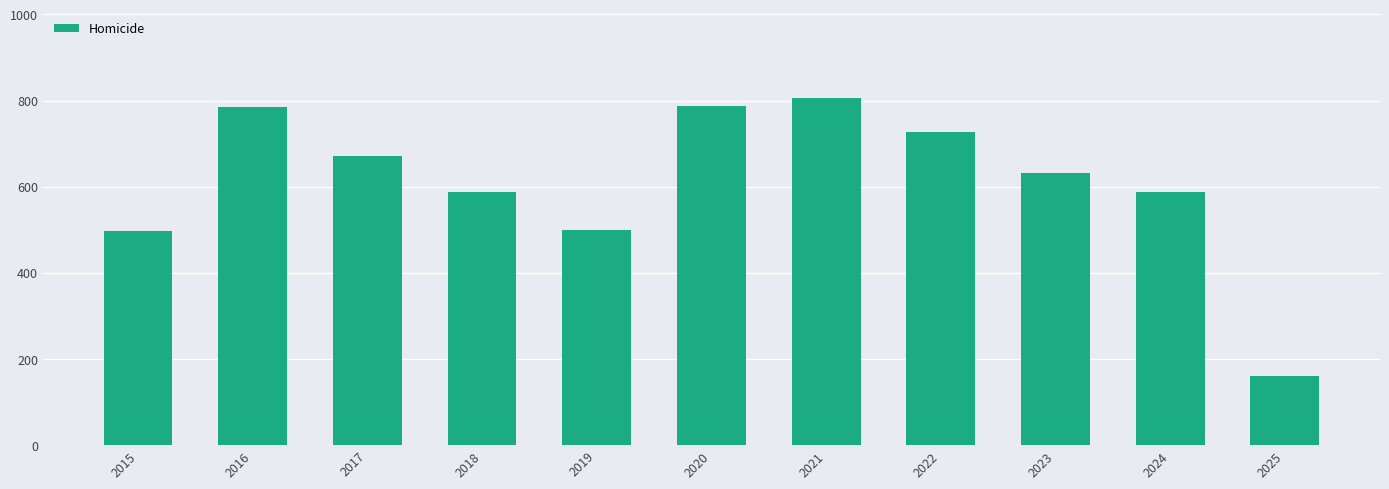

How many bars are there in total?

11